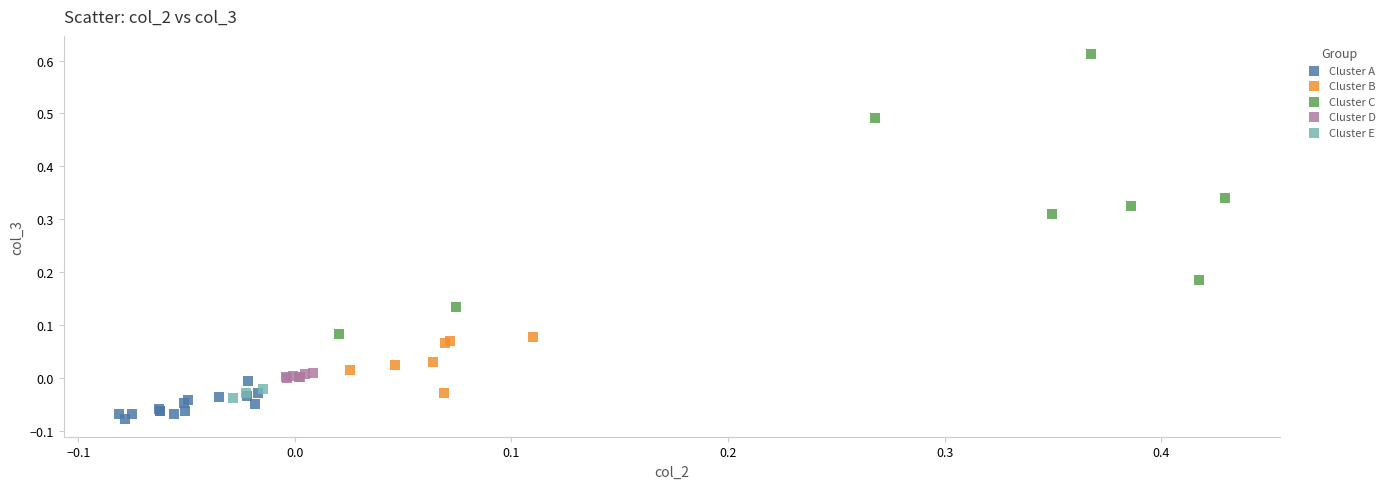

Which series reaches the maximum Y coordinate?

Cluster C